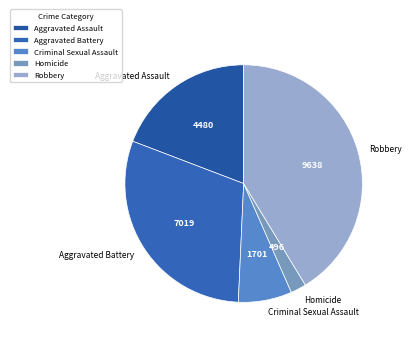

Does Robbery account for over 50% of the chart?

No